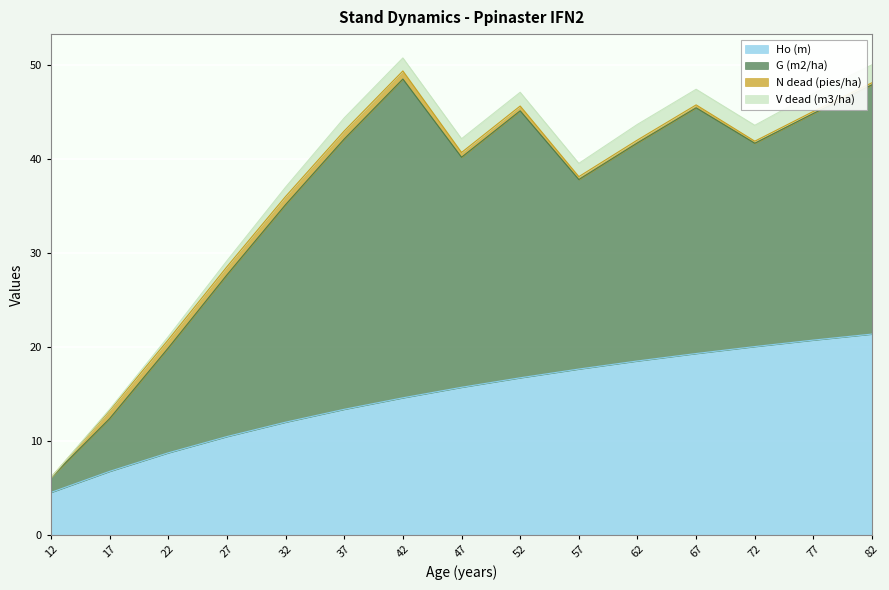

True or false: N dead (pies/ha) and Ho (m) cross at least once.

False